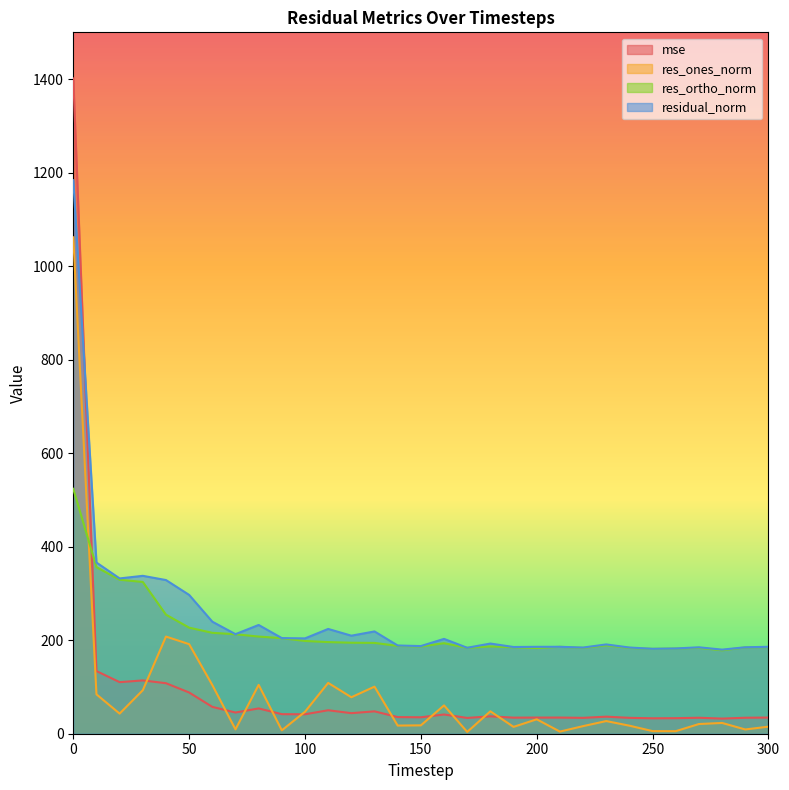

What is the difference between the maximum and minimum values in the residual_norm series?

1004.0